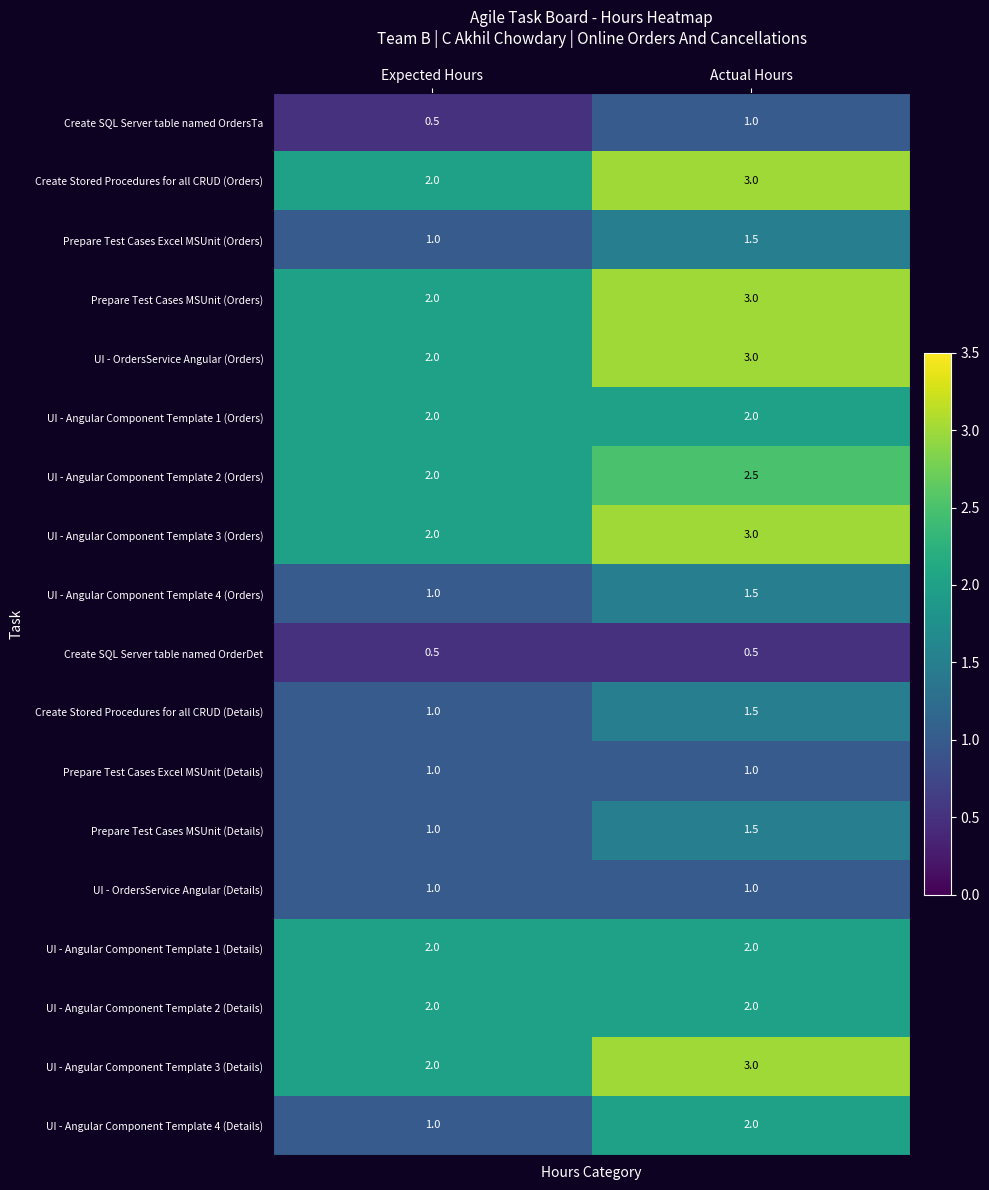

How many distinct data groups are displayed?

18